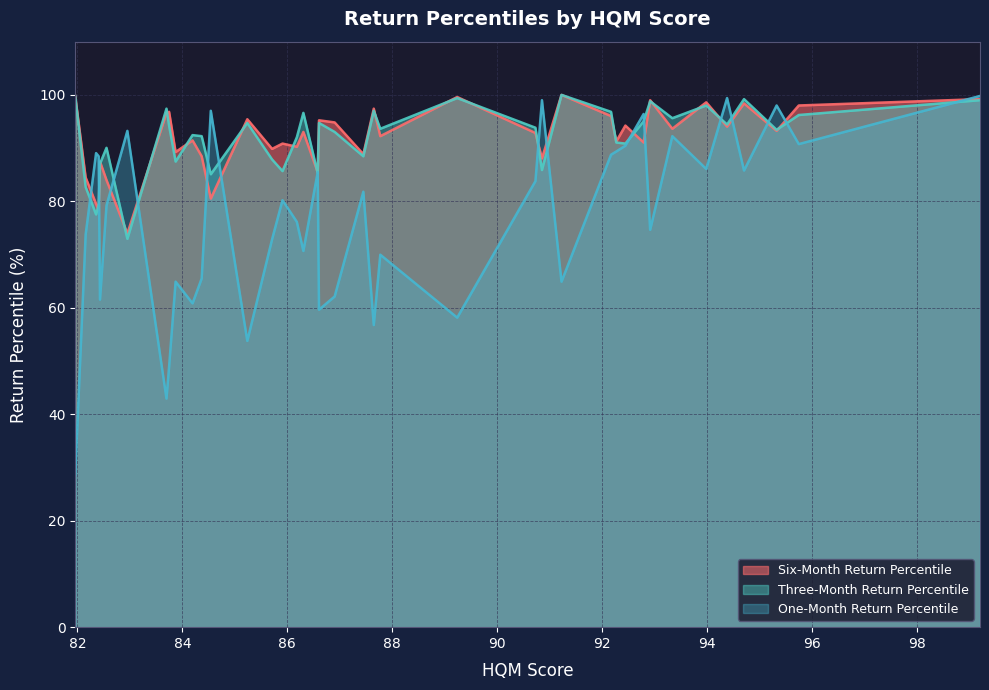

True or false: One-Month Return Percentile and Three-Month Return Percentile intersect in this chart.

True